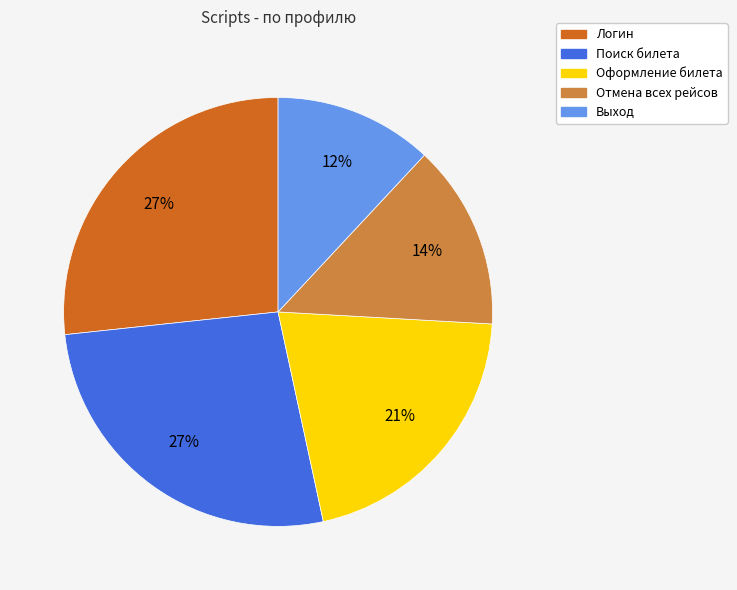

How many segments does this pie chart have?

5